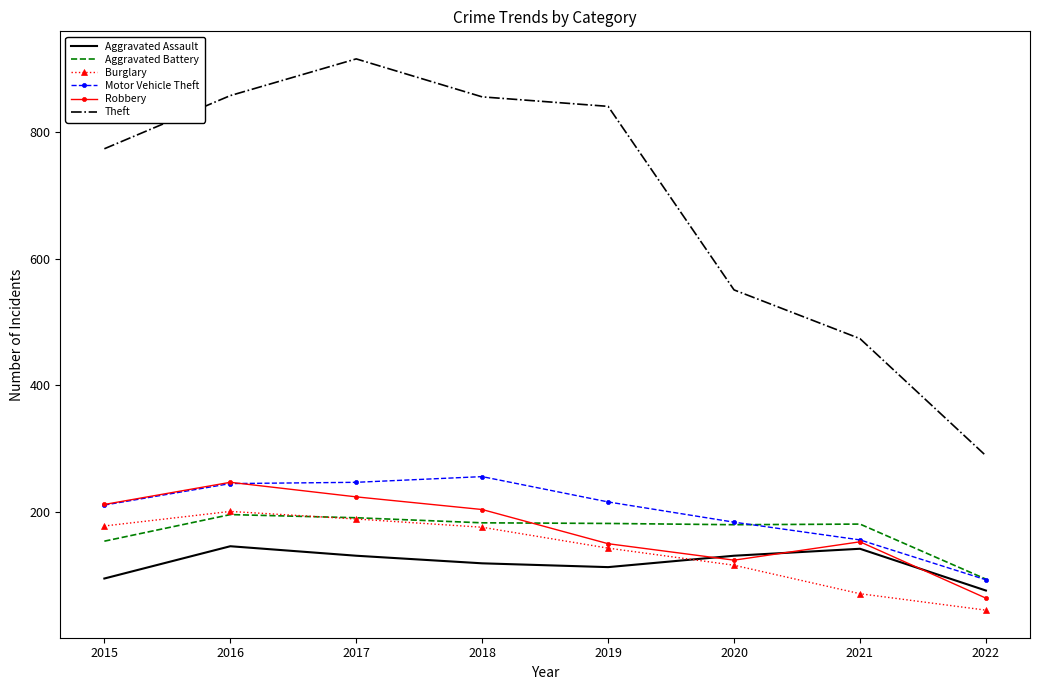

What is the spread (max minus min) of values at 2018?

737